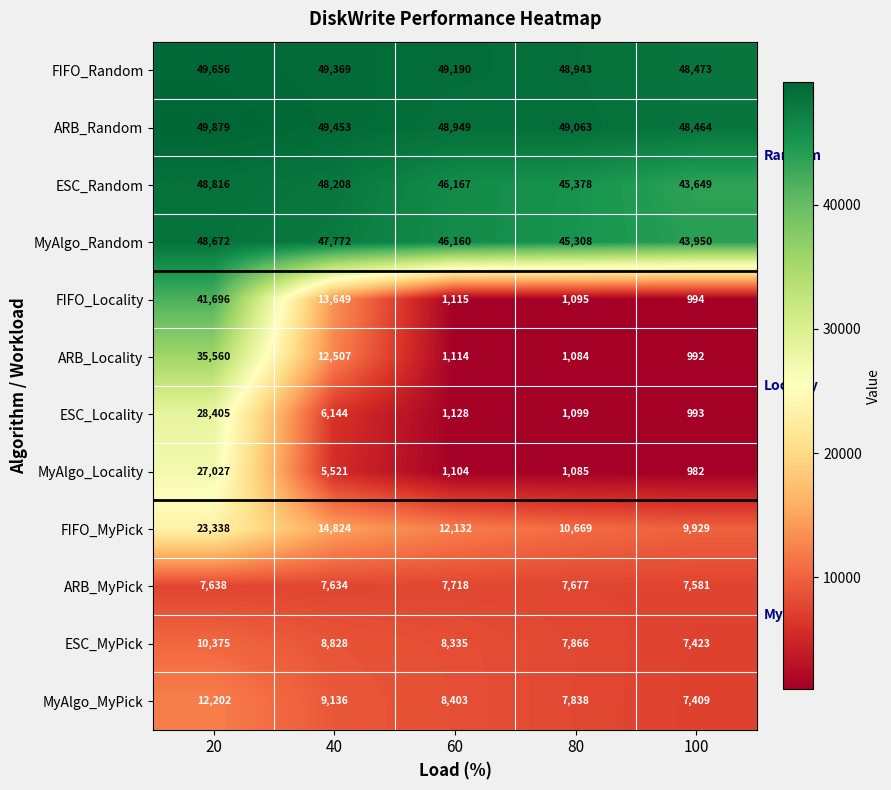

Which series has the largest range (max minus min)?

FIFO_Locality